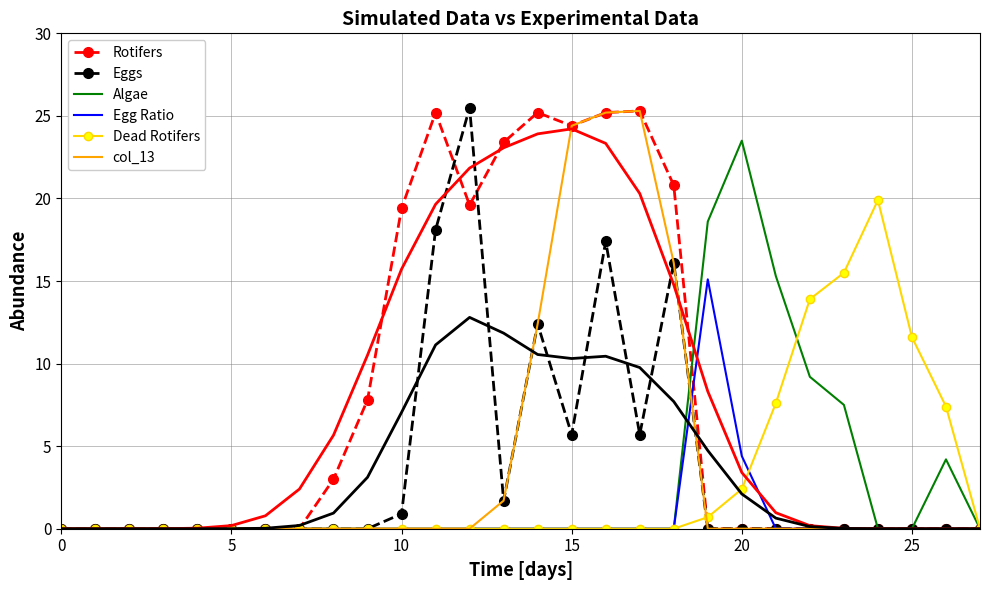

Is the value of Algae at 15 greater than the value of Dead Rotifers at 16?

No